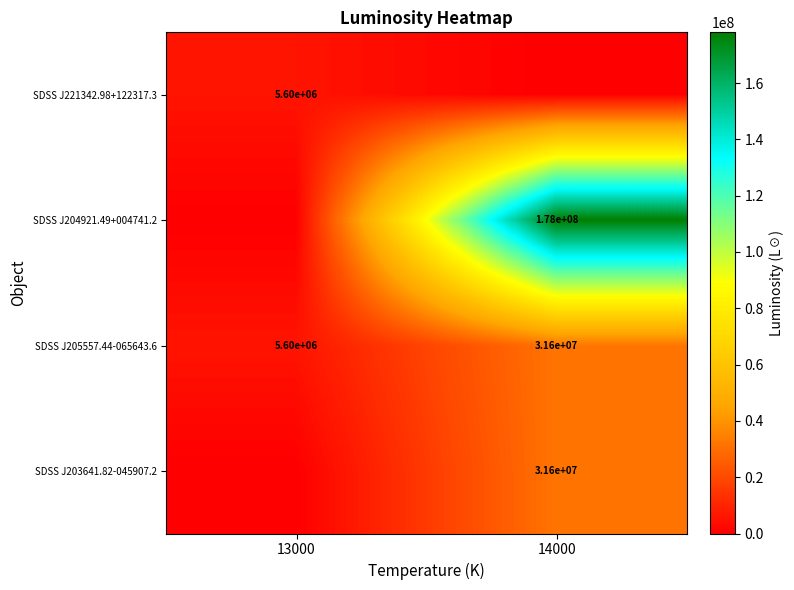

The value of SDSS J205557.44-065643.6 at 14000 is 10550875. True or false?

False